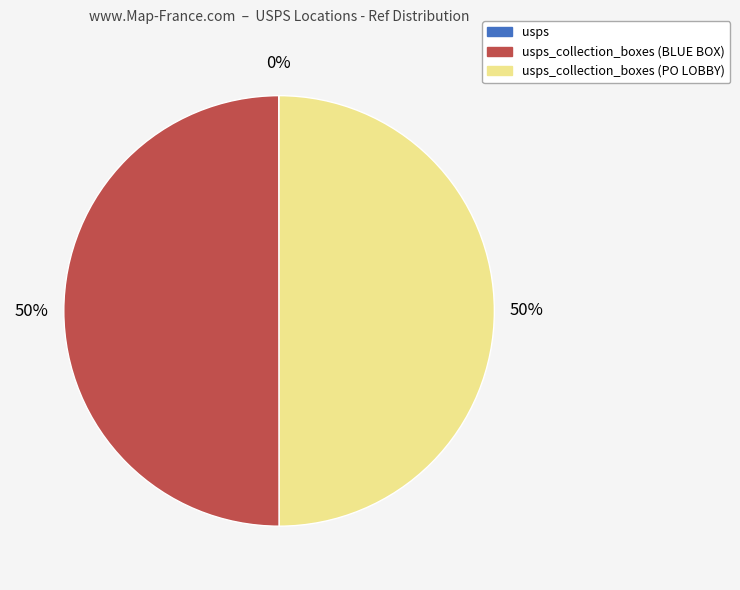

To the nearest percent, what is the difference between the largest and smallest slice percentages?

50%